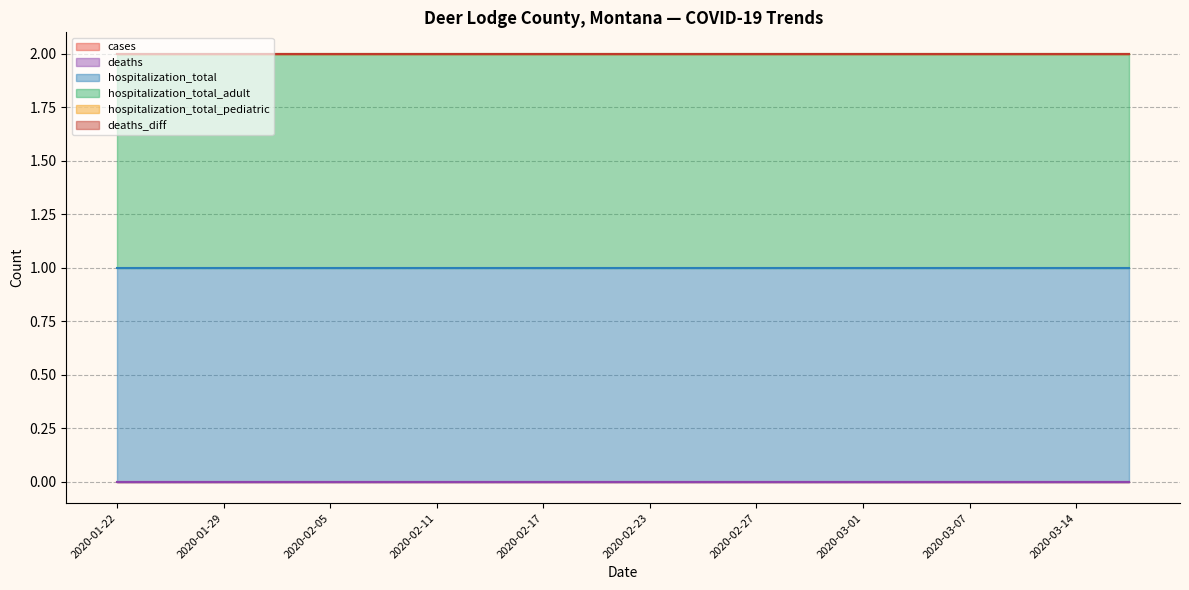

At how many categories does at least one series exceed 0?

20